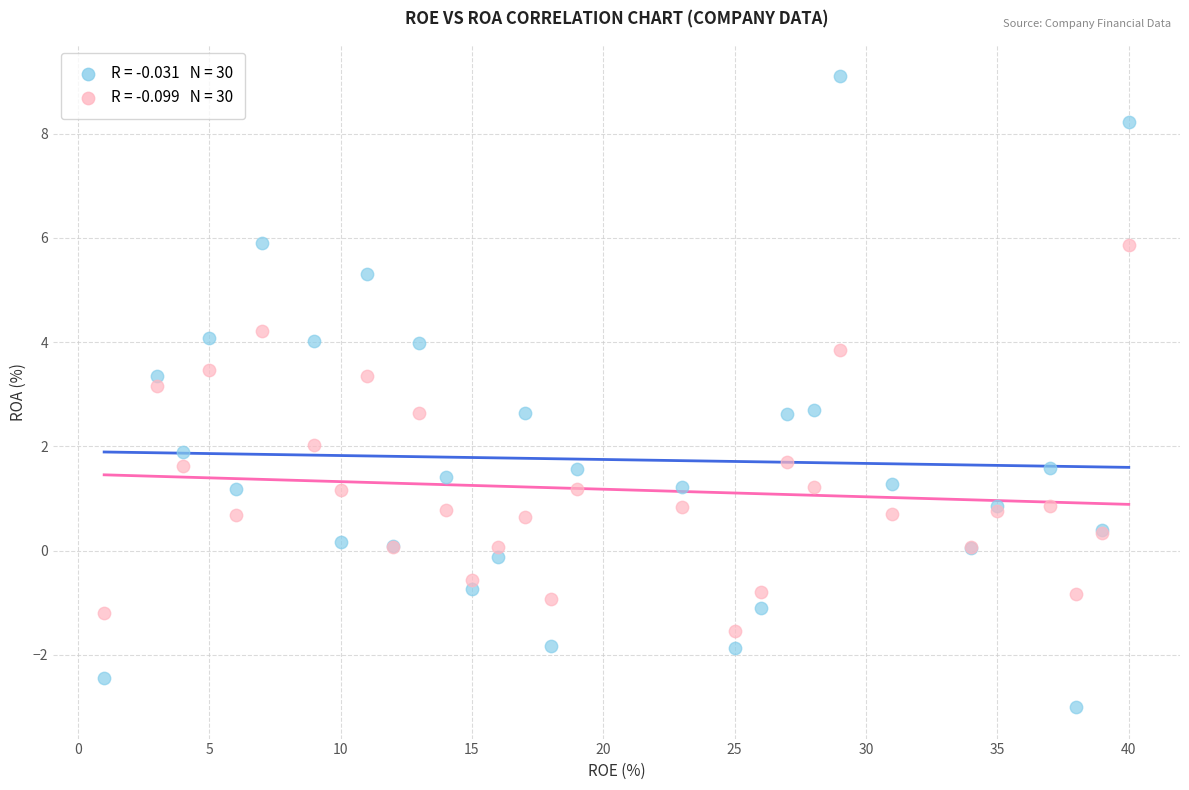

Across all series, what Y value is closest to 3?

3.2